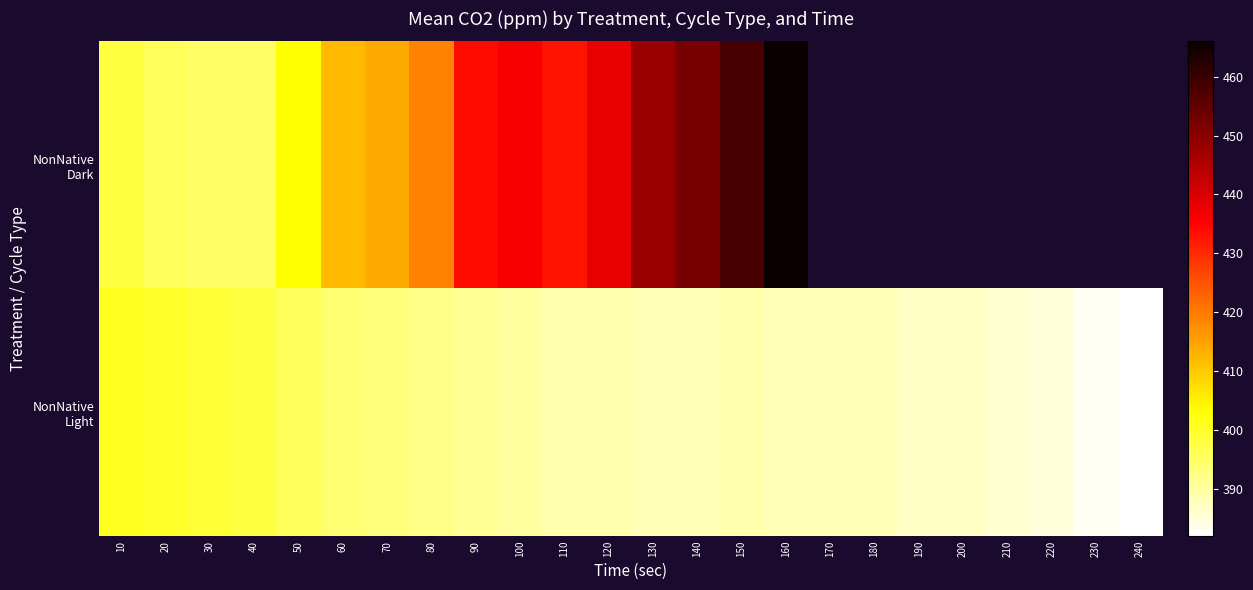

What is the lowest value of the NonNative Light series?

382.0